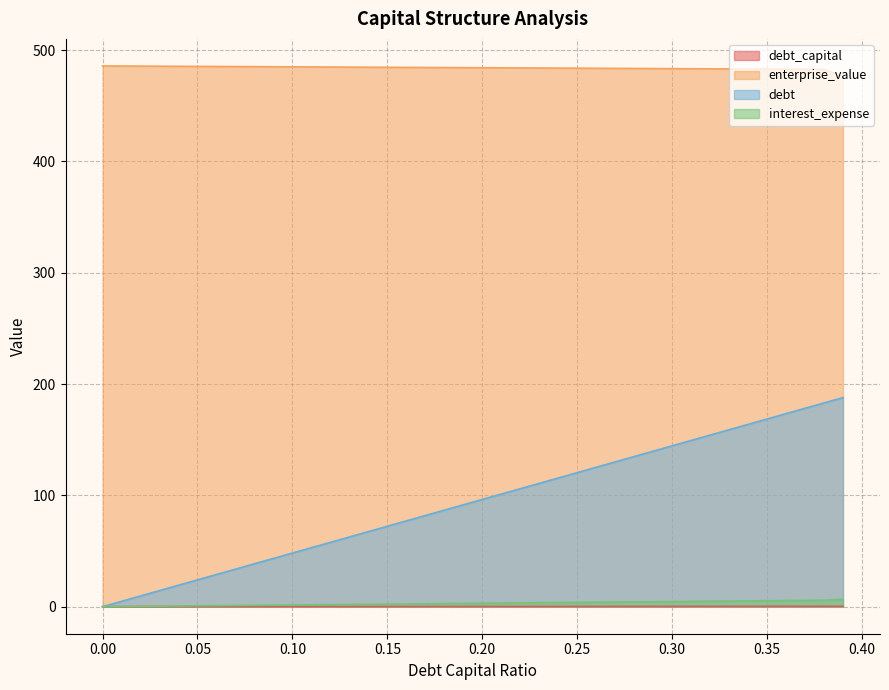

At how many categories does at least one series exceed 327?

40